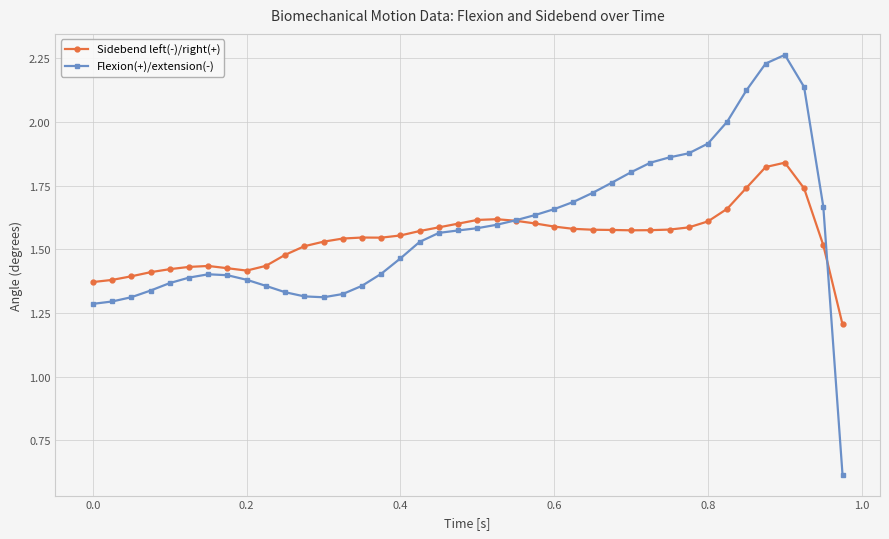

How many data points in Flexion(+)/extension(-) are above 1?

39